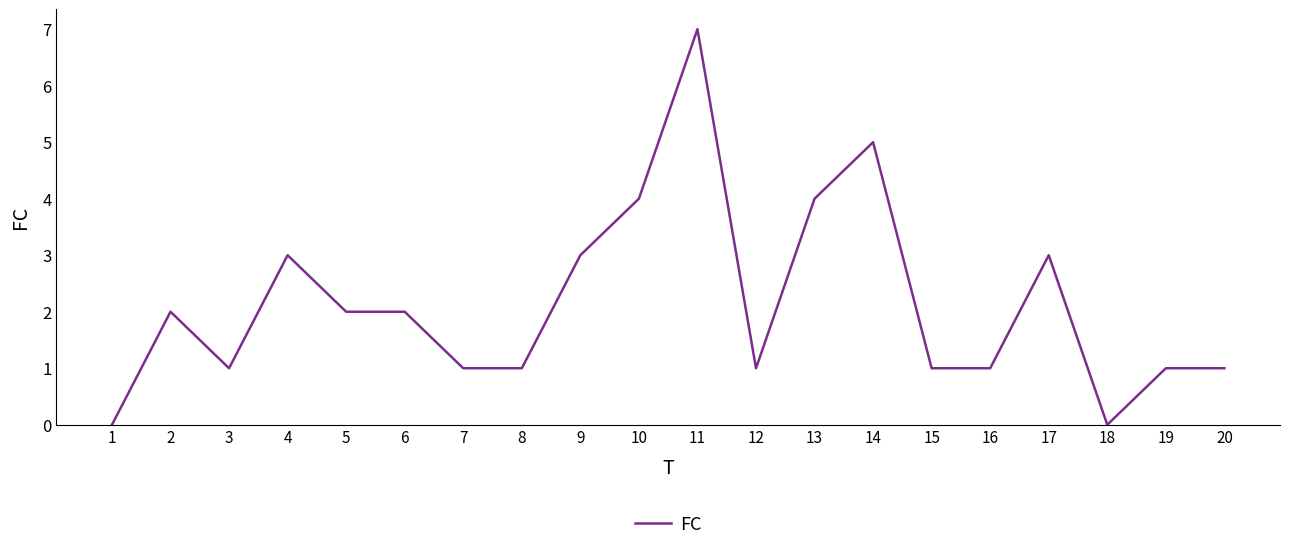

Is it true that the value at 16 is 1?

True